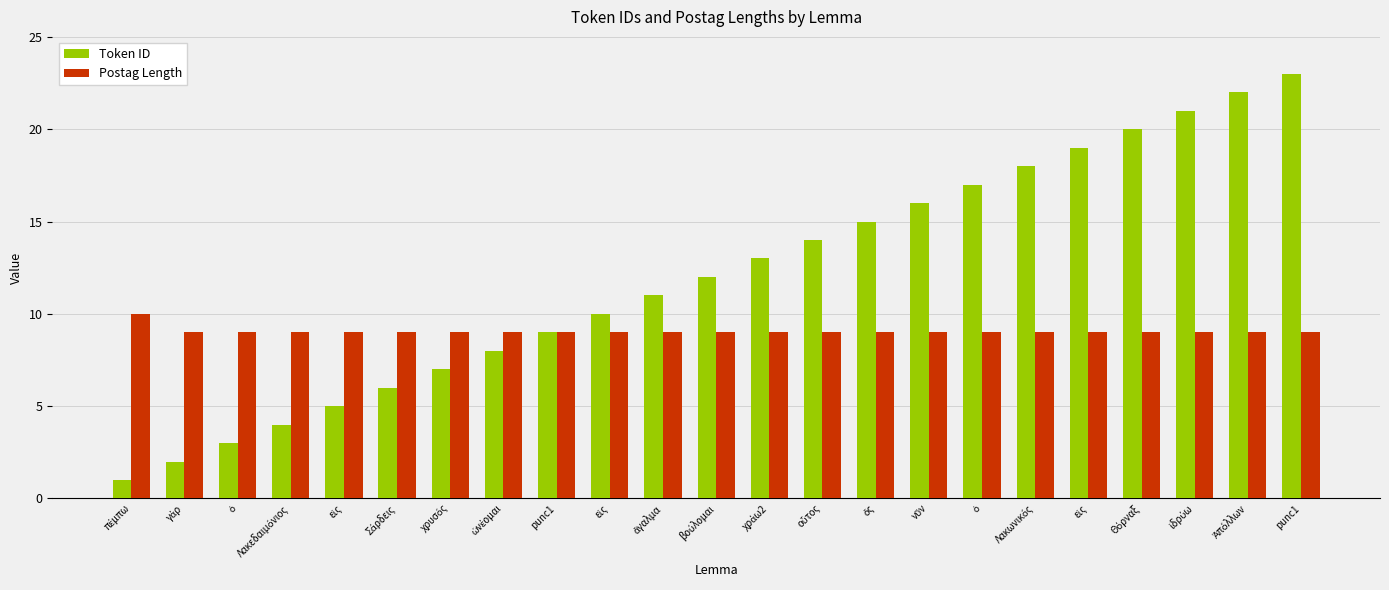

Does the chart contain stacked bars?

No